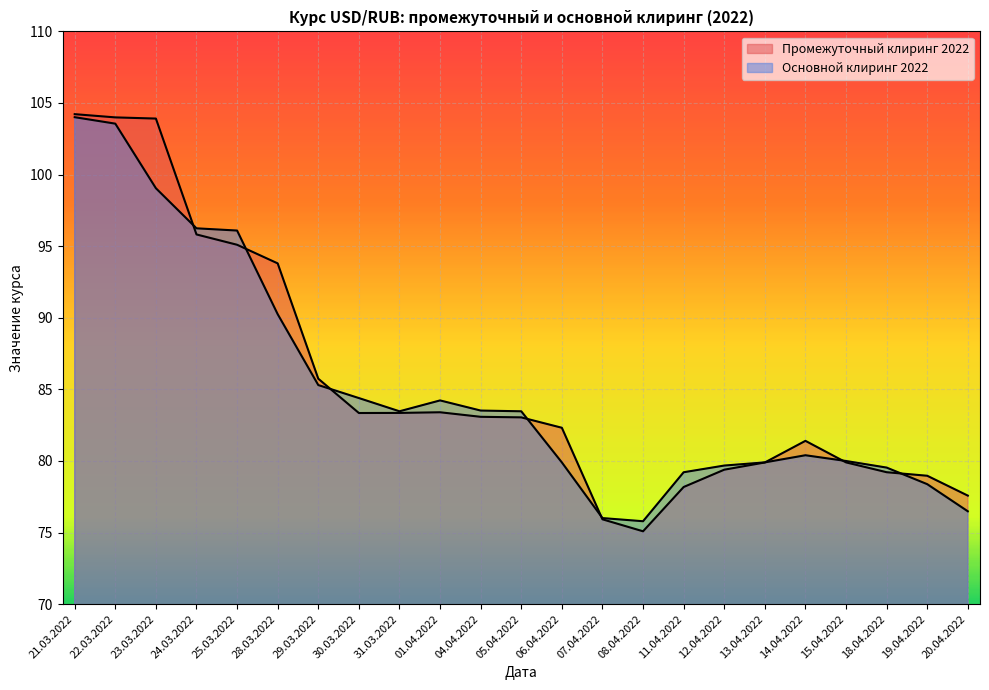

What is the smallest value displayed?

75.1